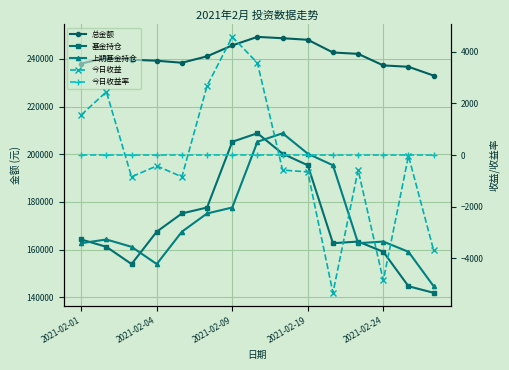

What is the difference between the 上期基金持仓 values at 13 and 11?

3607.0